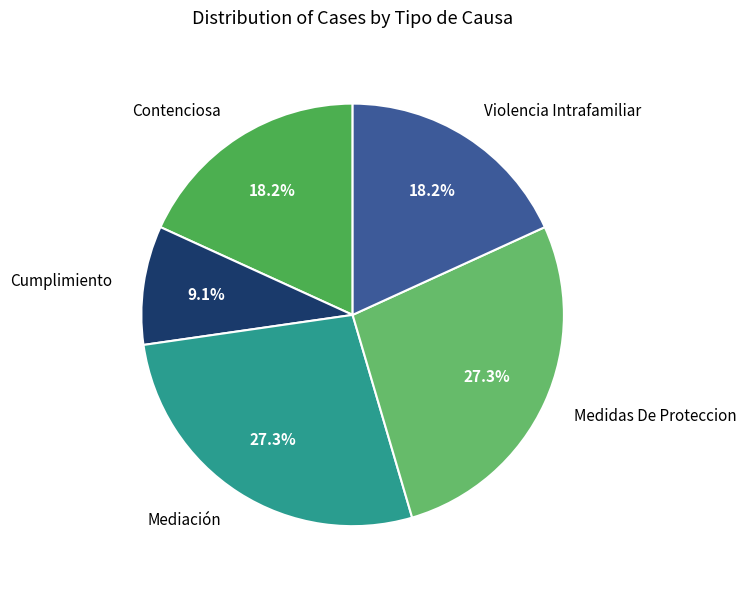

Which category has the smallest portion of the pie?

Cumplimiento